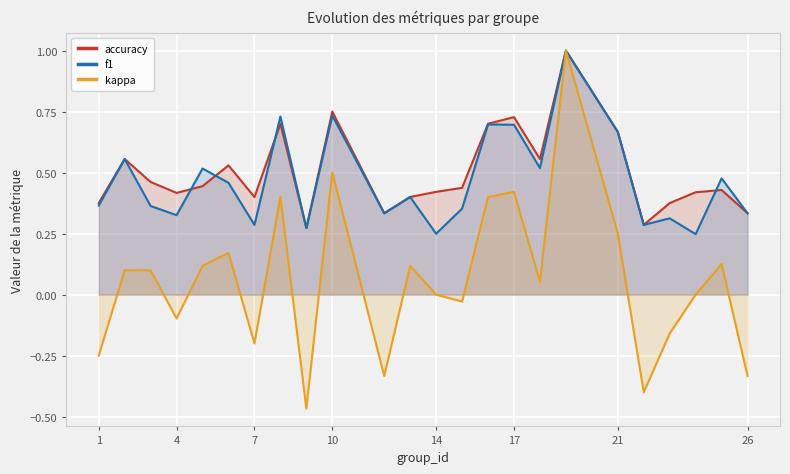

True or false: f1 and kappa cross at least once.

False